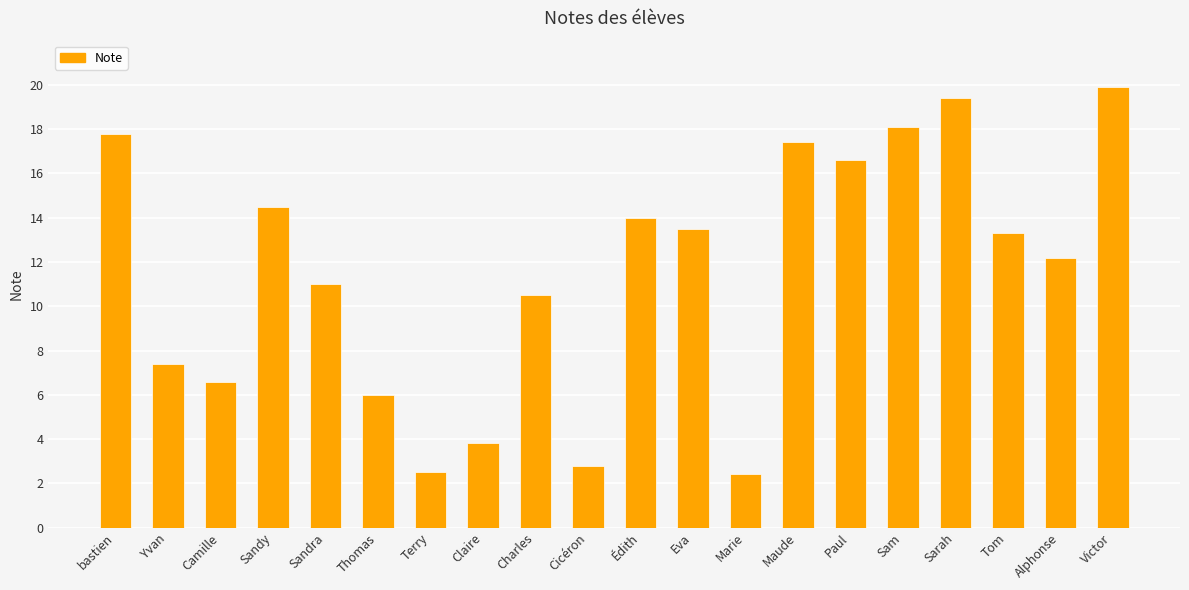

Reading left to right, transcribe all the data shown in this chart.

bastien=17.8	Yvan=7.4	Camille=6.6	Sandy=14.5	Sandra=11.0	Thomas=6.0	Terry=2.5	Claire=3.8	Charles=10.5	Cicéron=2.8	Édith=14.0	Eva=13.5	Marie=2.4	Maude=17.4	Paul=16.6	Sam=18.1	Sarah=19.4	Tom=13.3	Alphonse=12.2	Victor=19.9